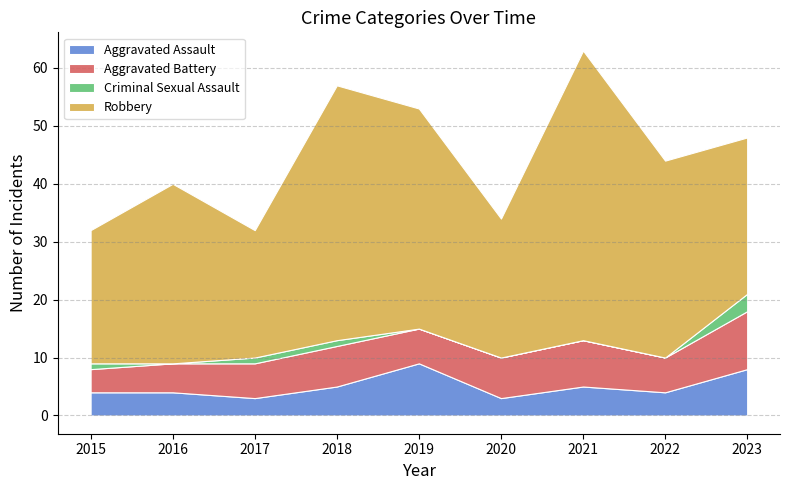

How many interior local valleys does the Criminal Sexual Assault series have?

1